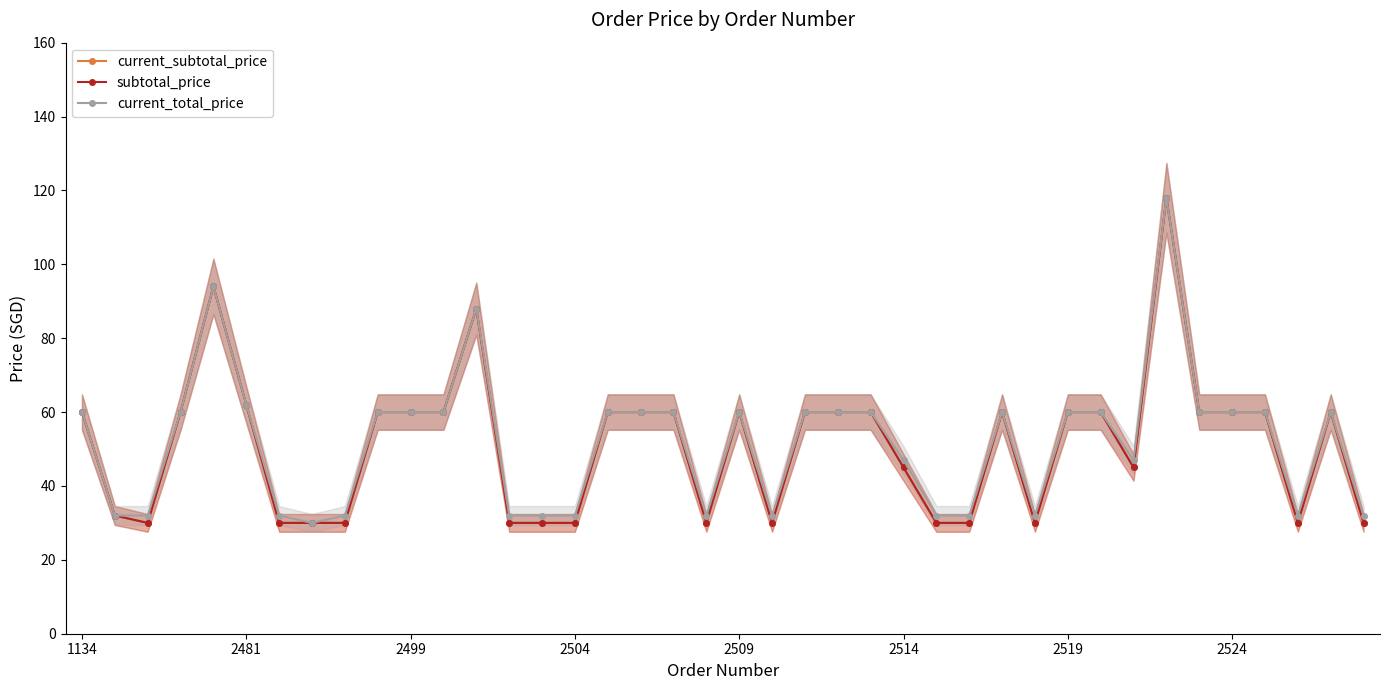

At 12, list the series in order from largest to smallest.

current_subtotal_price, subtotal_price, current_total_price